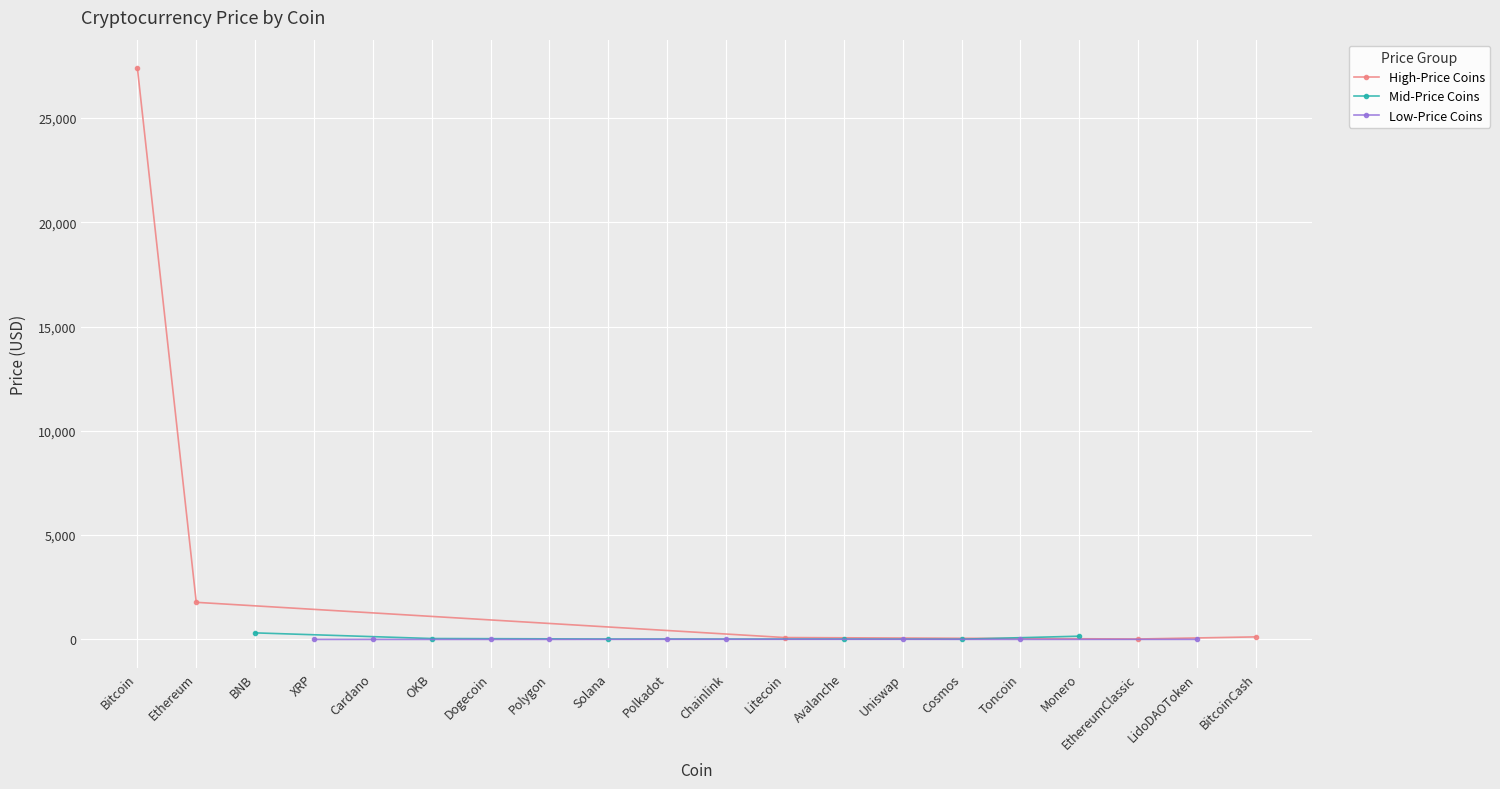

Count the number of categories in the chart.

20